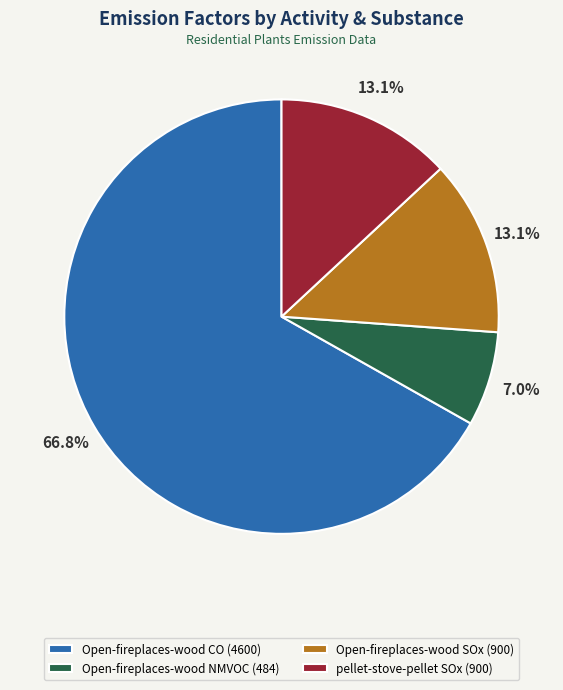

What percentage is the Open-fireplaces-wood NMVOC slice, to the nearest percent?

7%